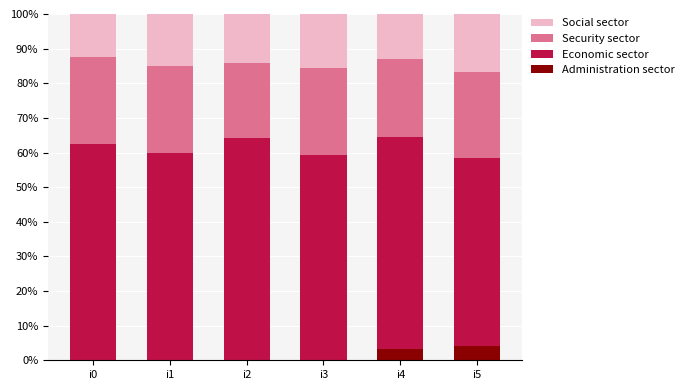

Are the bars grouped side by side (vs. stacked)?

No